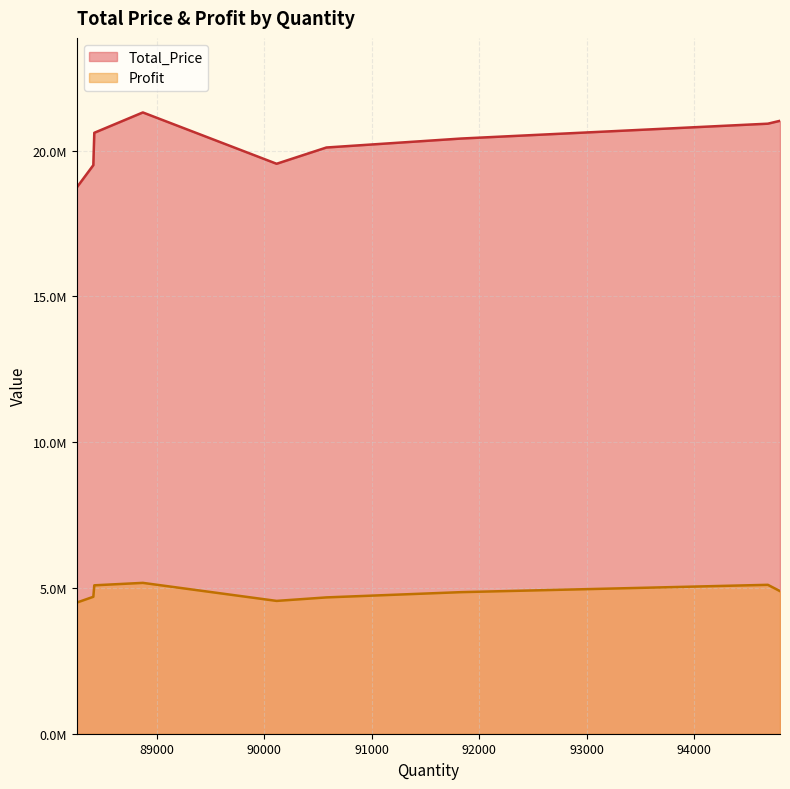

How many values in the Total_Price series are below 20415143?

4